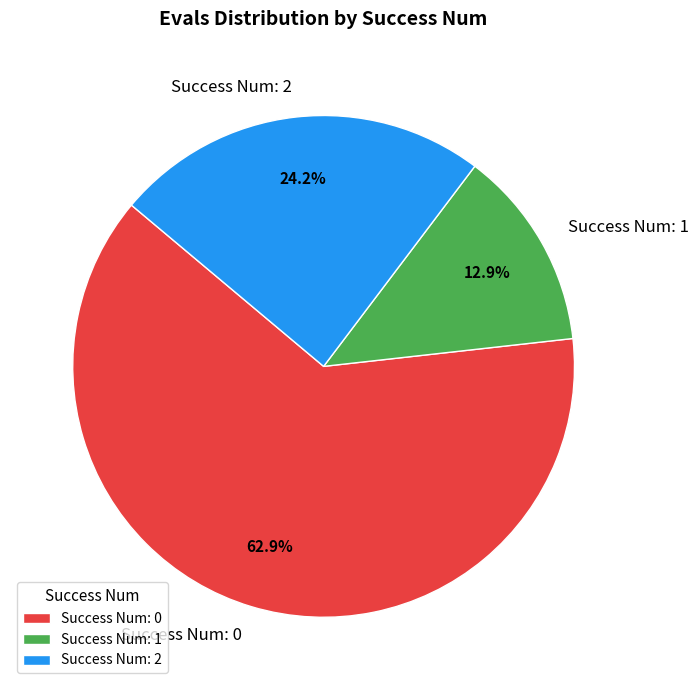

Is there any slice that represents more than half of the pie?

Yes